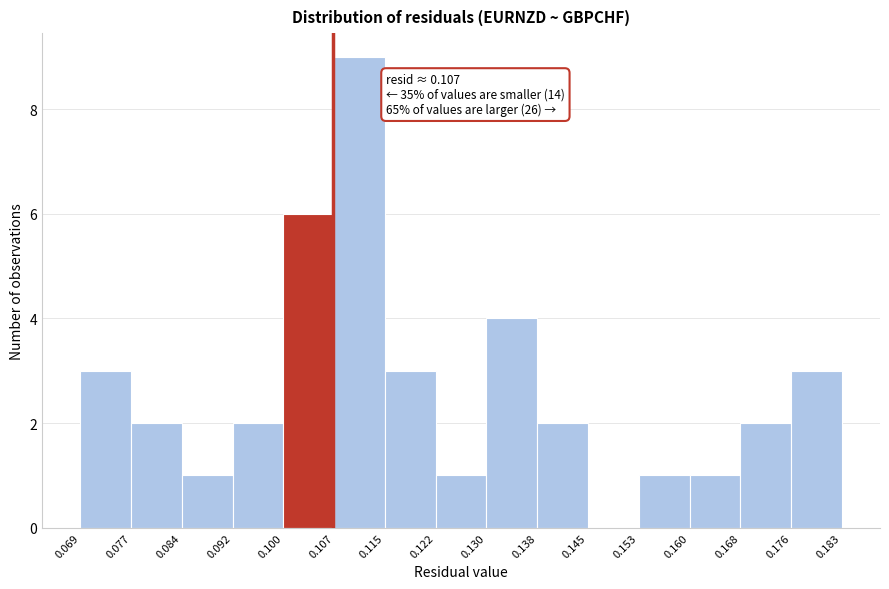

Which range on the x-axis has the tallest bar?

0.107 to 0.115